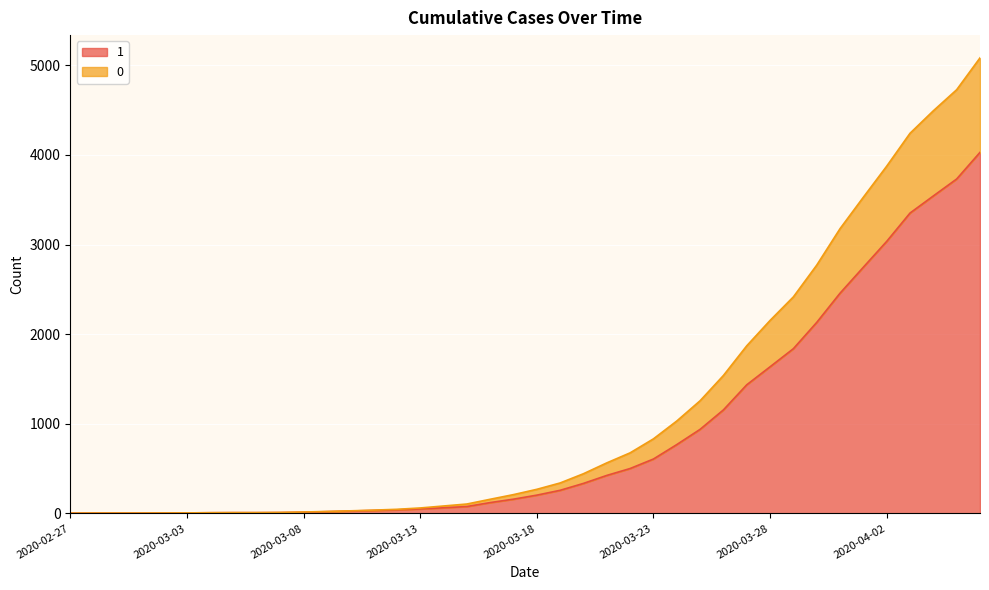

What are all the series names shown in the legend?

1, 0